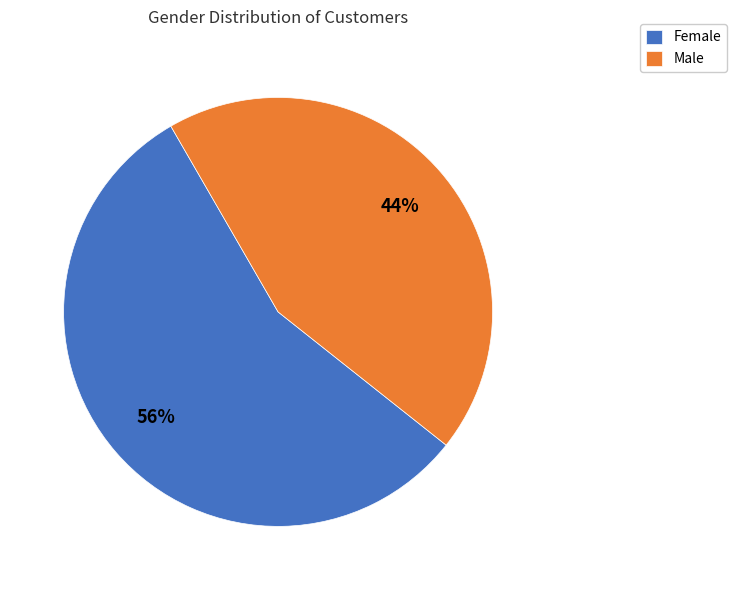

Which has a higher value, Female or Male?

Female